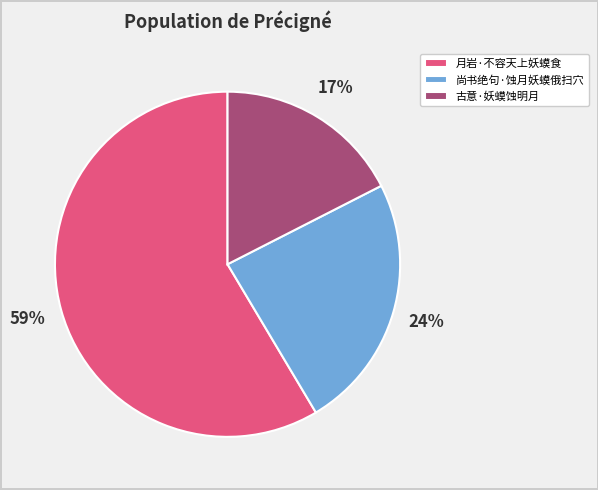

Count the number of slices in the pie.

3